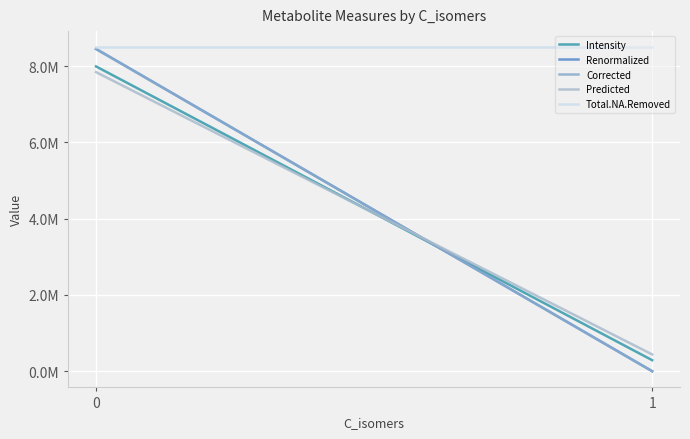

Is it true that Predicted equals 265470.3 at 1?

False